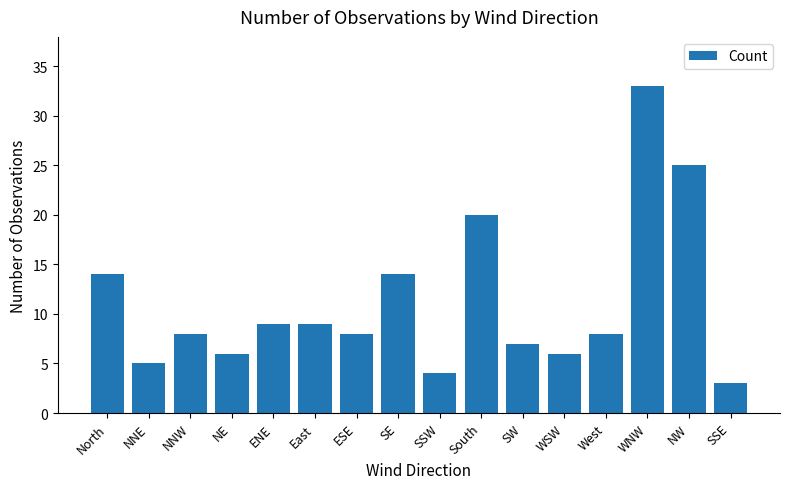

Count the number of data series in this chart.

1